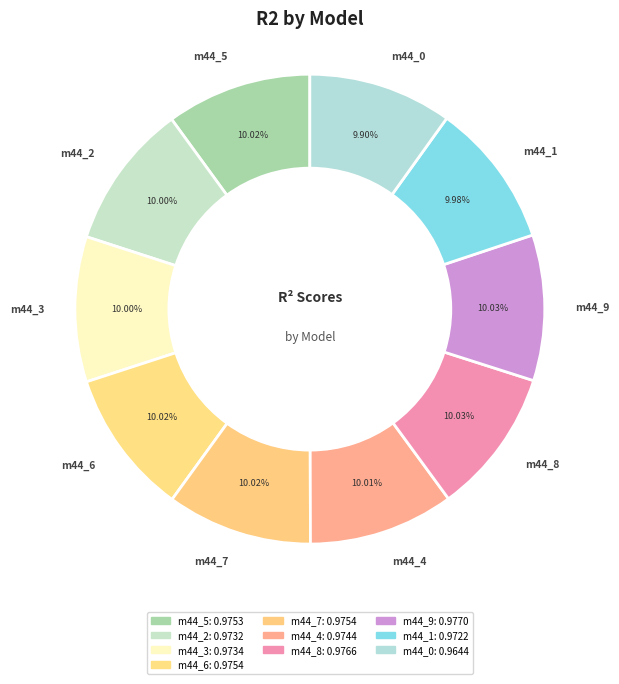

Count the number of slices in the pie.

10